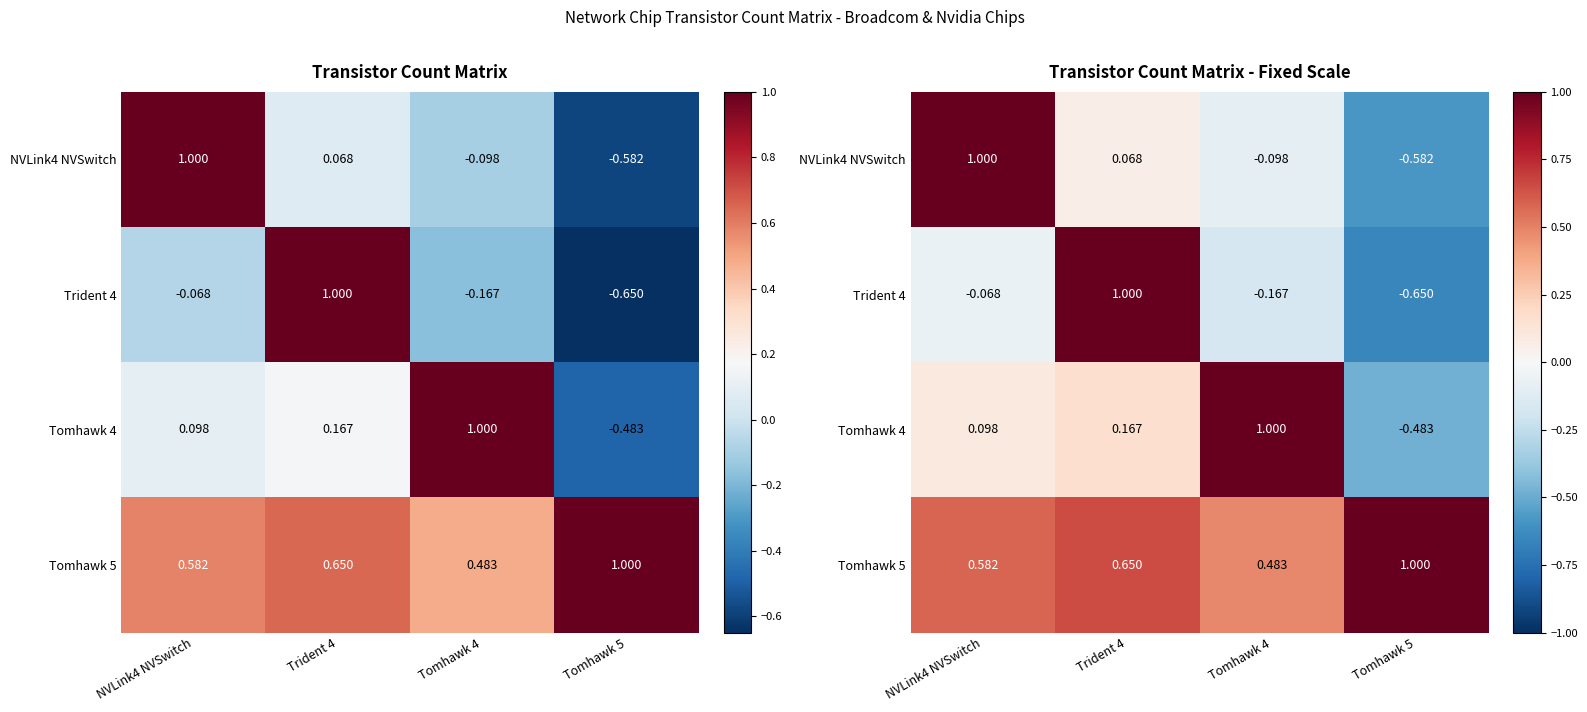

What is the sum of all Tomhawk 5 values?

2.7